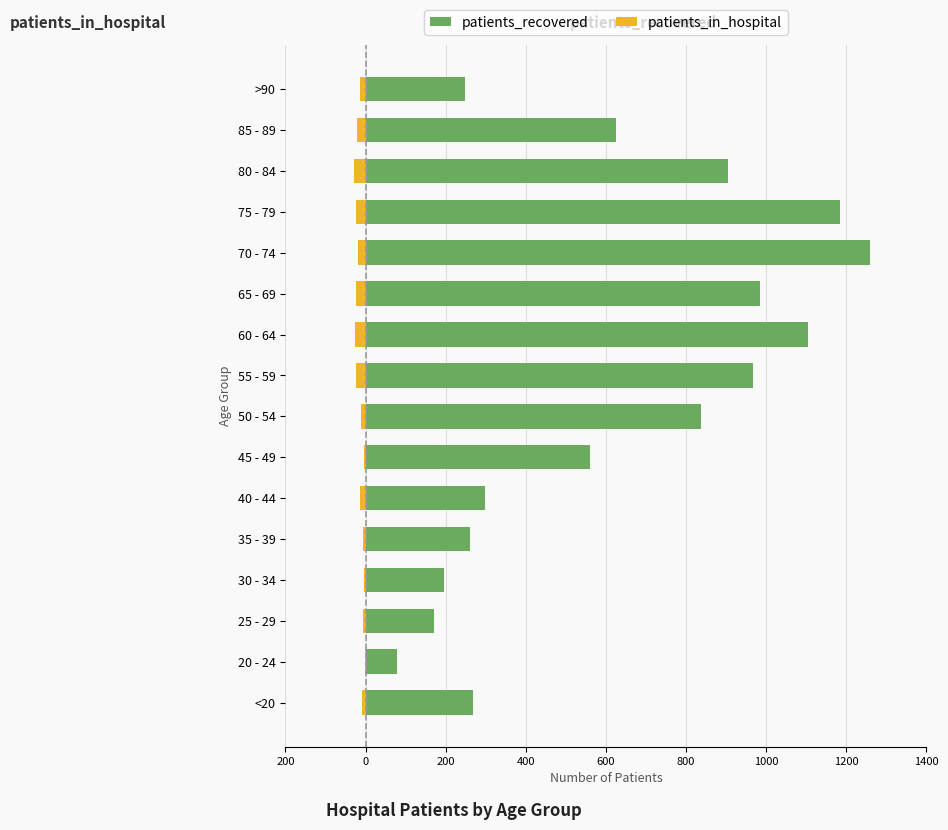

What are all the series names shown in the legend?

patients_recovered, patients_in_hospital